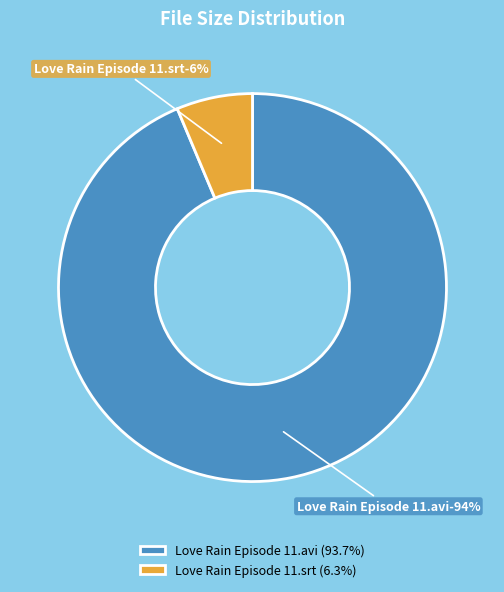

Combined, do Love Rain Episode 11.avi and Love Rain Episode 11.srt account for over 50%?

Yes